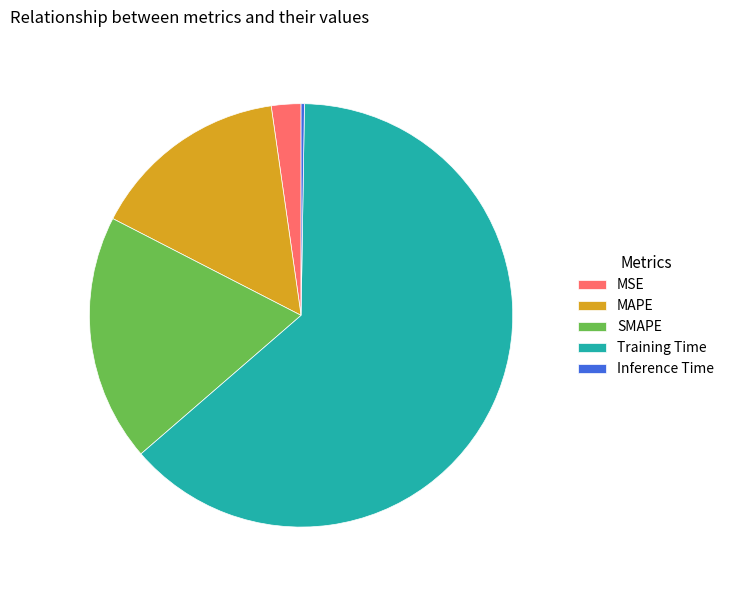

The Training Time slice represents 74% of the pie. True or false?

False